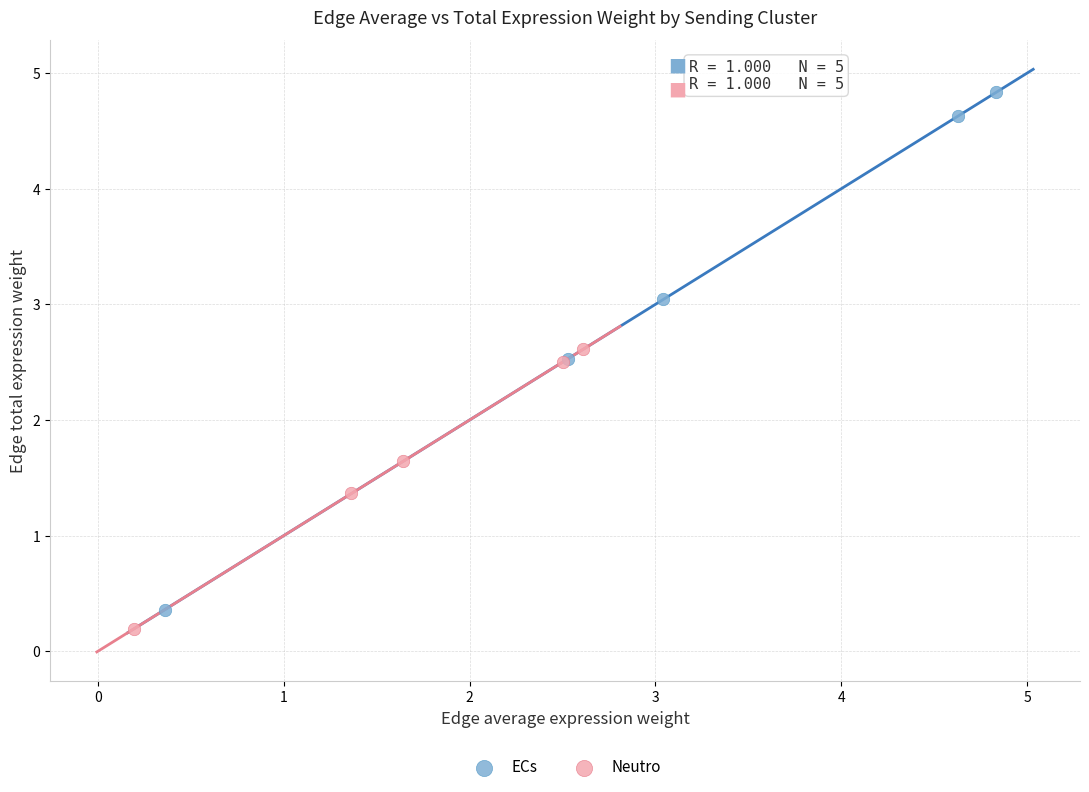

Which series contains the highest Y value?

ECs